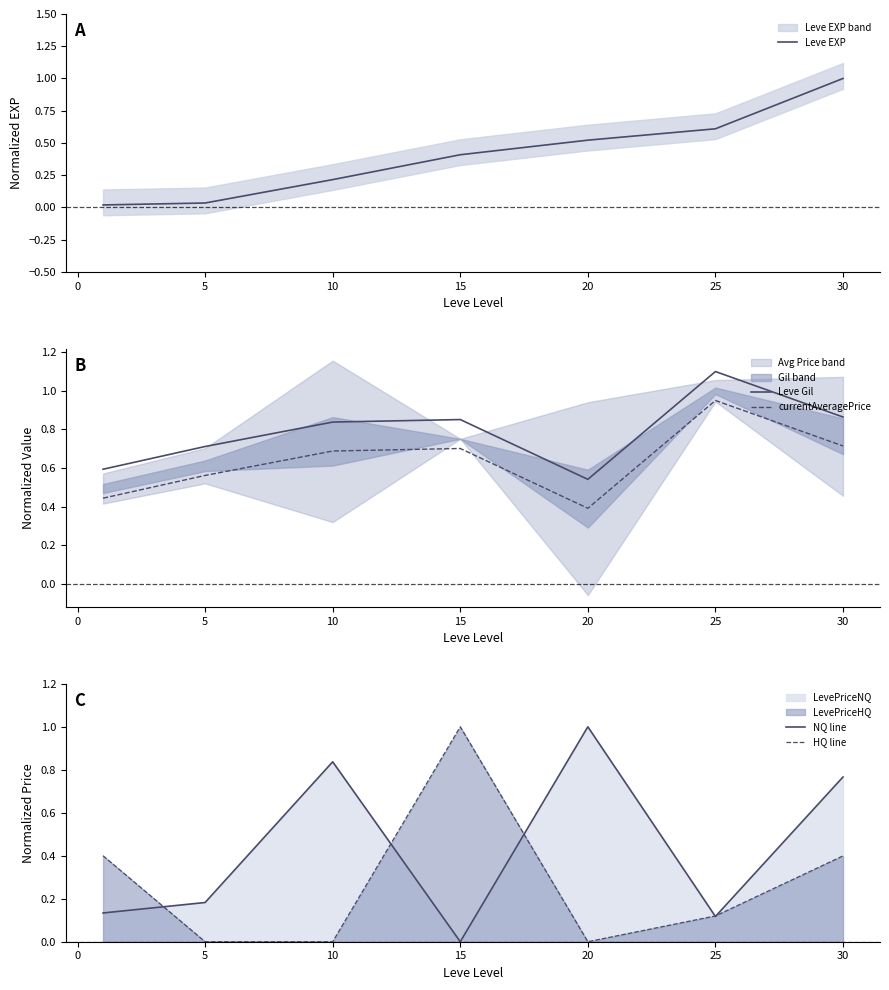

The Leve Gil series shows 1.3 at 10. True or false?

False